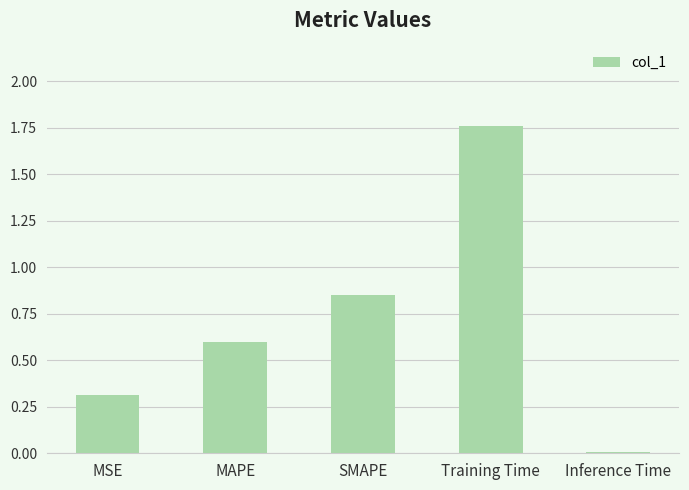

What is the sum of all values?

3.5